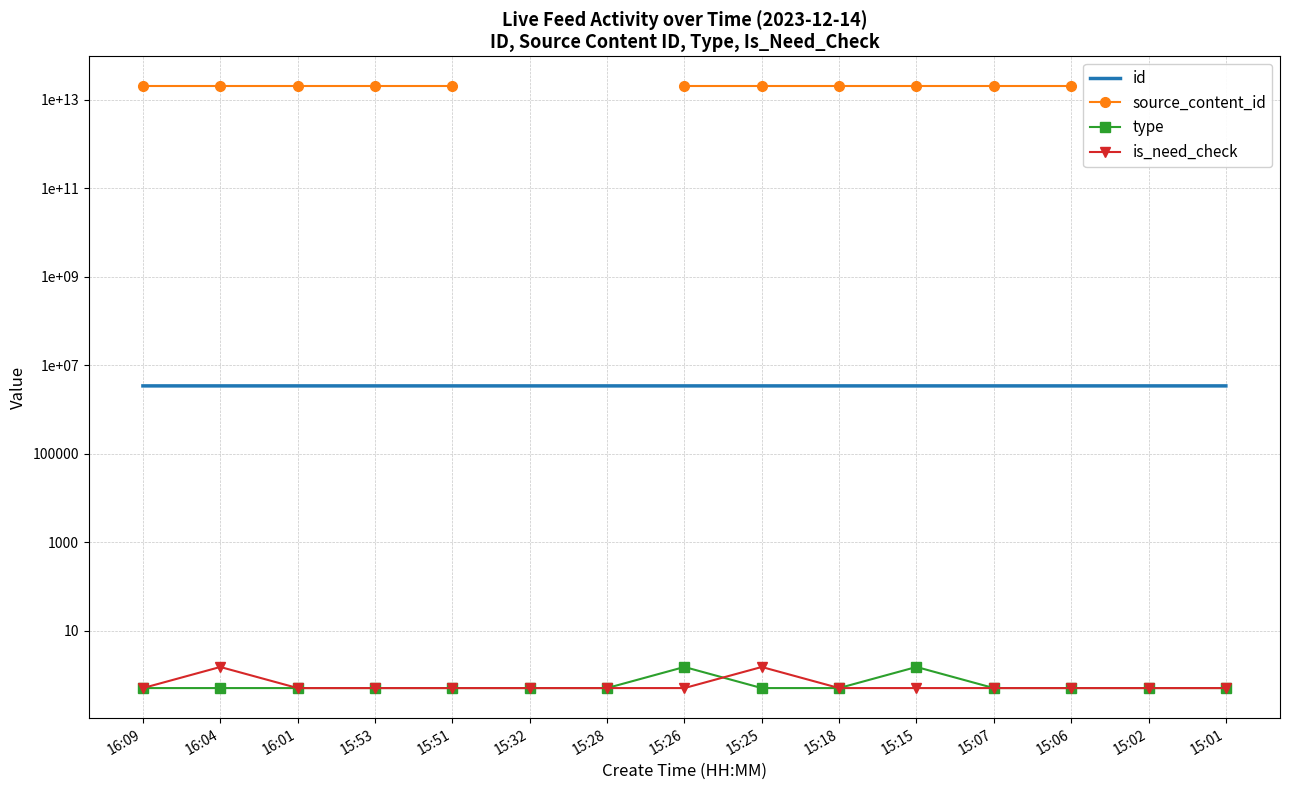

True or false: source_content_id and is_need_check cross at least once.

False